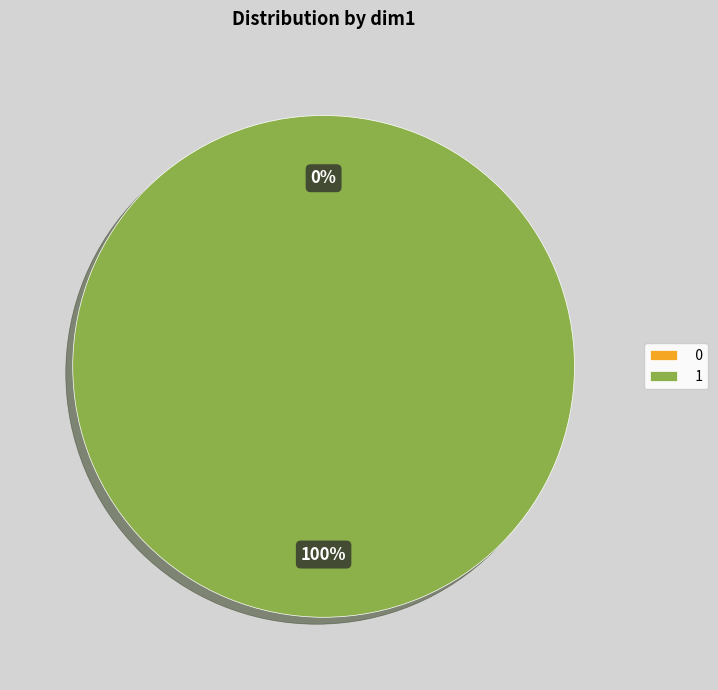

To the nearest percent, what portion does 1 represent?

100%